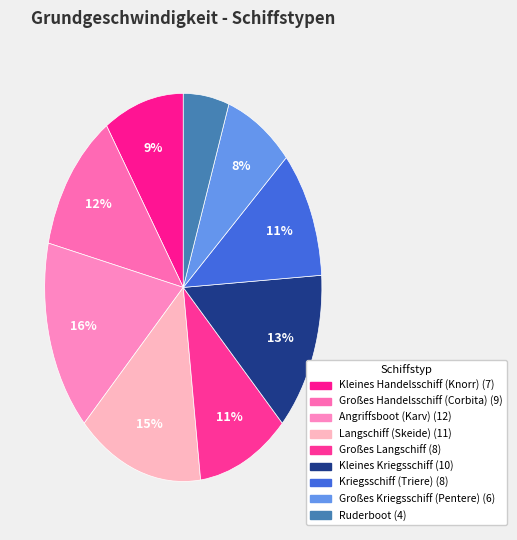

Count the number of slices in the pie.

9